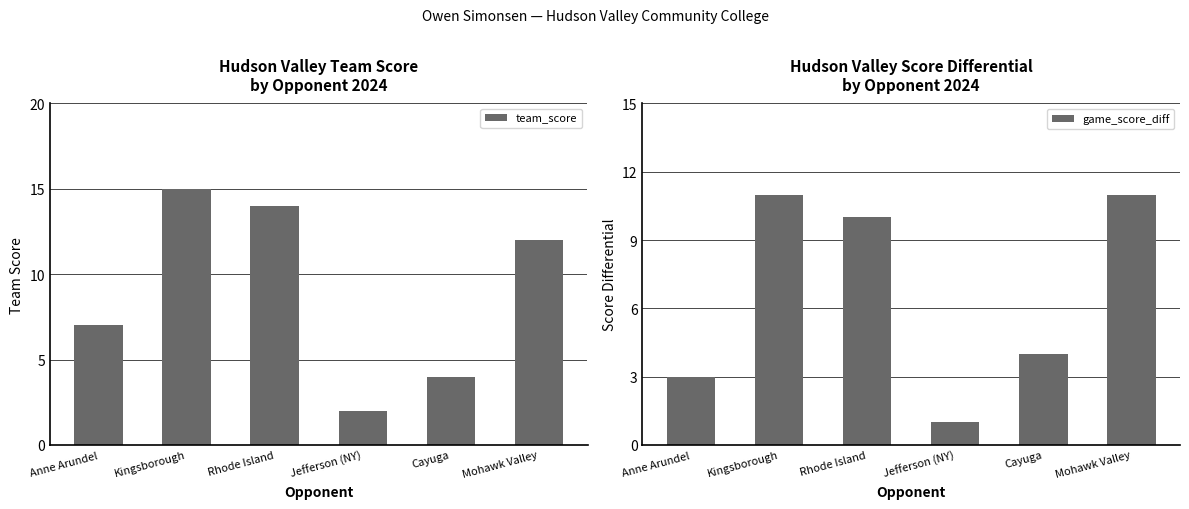

The value of game_score_diff at Anne Arundel is 3. True or false?

True